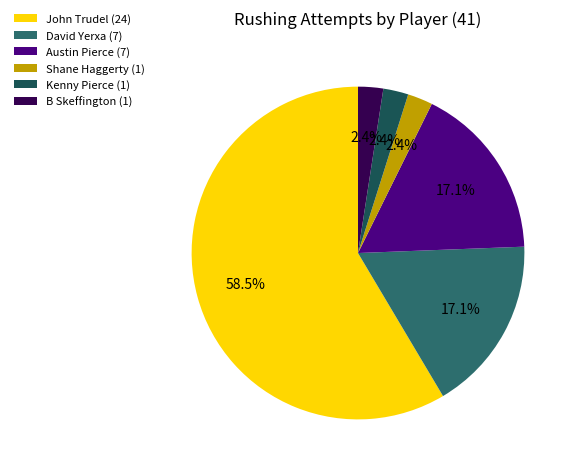

Is there any slice that represents more than half of the pie?

Yes